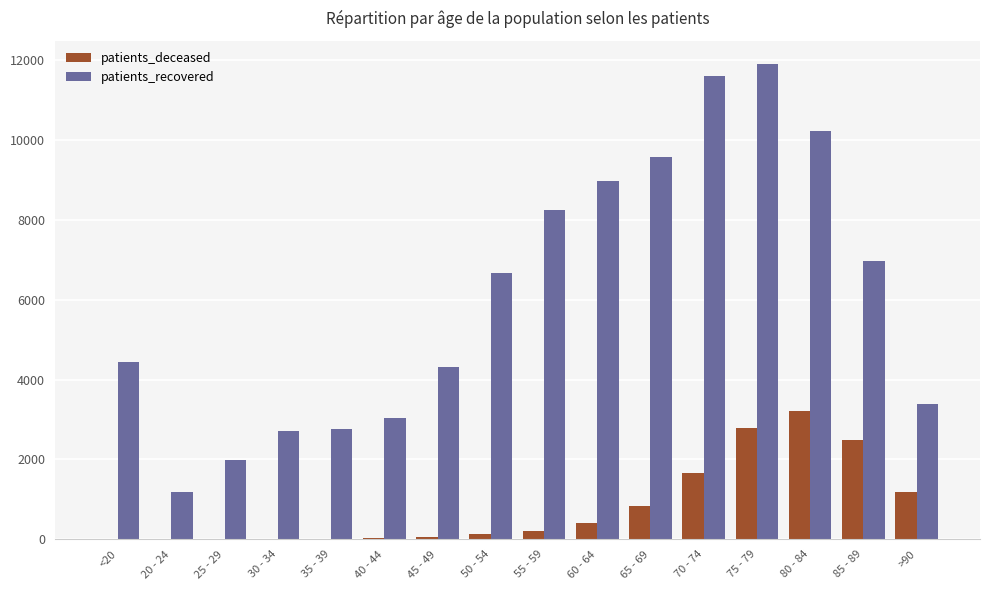

Which series has the largest total across all categories?

patients_recovered